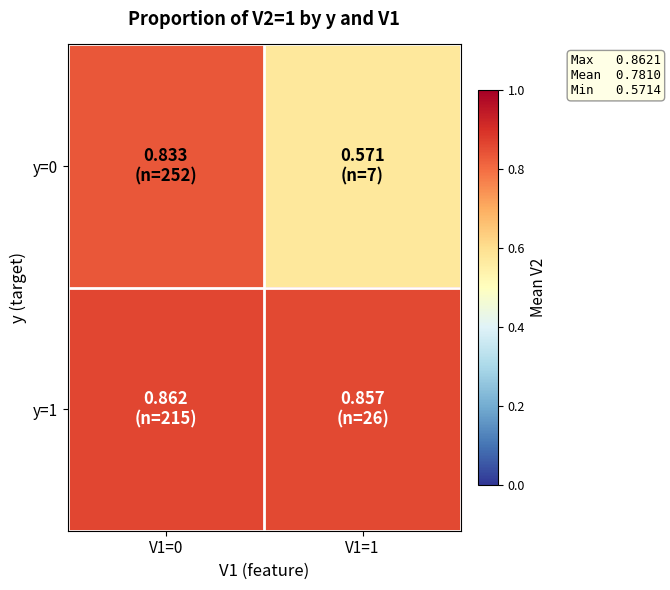

Rank the series by their average value, from lowest to highest.

y=0, y=1